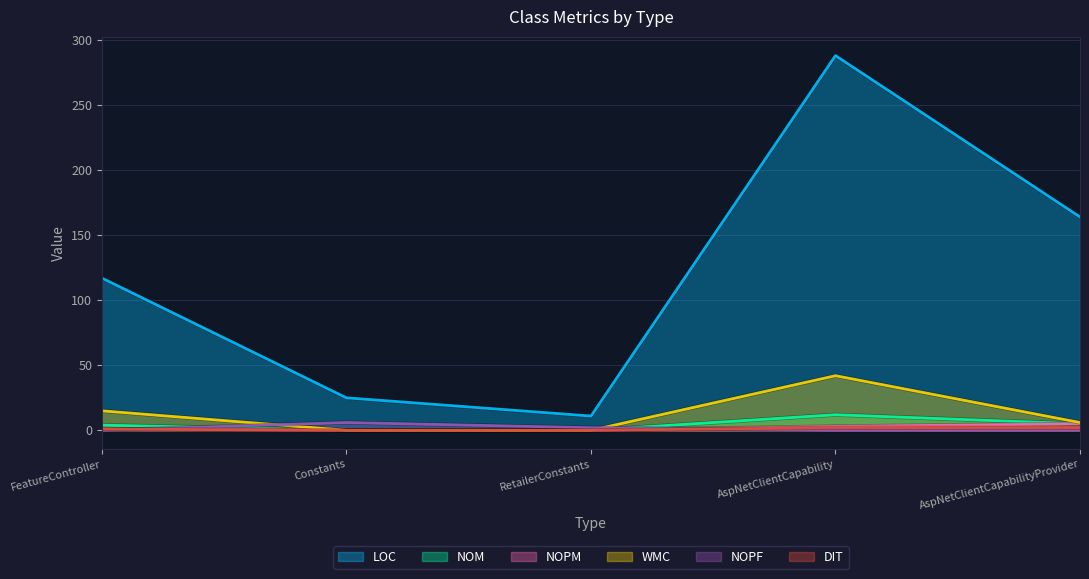

Reading left to right, list all the values displayed in this chart.

LOC: 117	25	11	288	164
NOM: 4	0	0	12	5
NOPM: 1	0	0	3	5
WMC: 15	0	0	42	6
NOPF: 0	6	2	0	0
DIT: 1	0	0	2	2